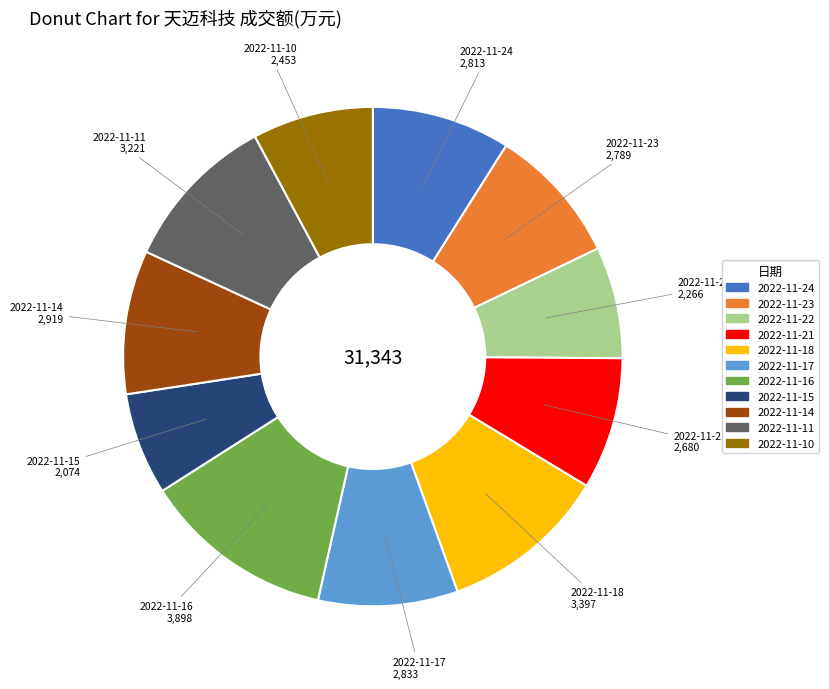

Which has a higher value, 2022-11-18 or 2022-11-17?

2022-11-18